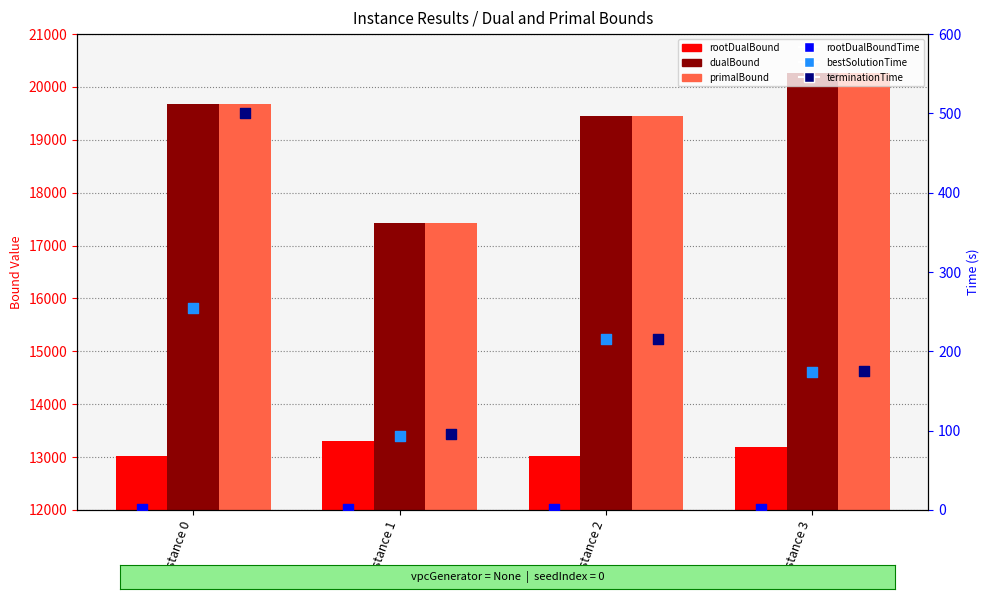

Which series reaches the maximum Y coordinate?

primalBound